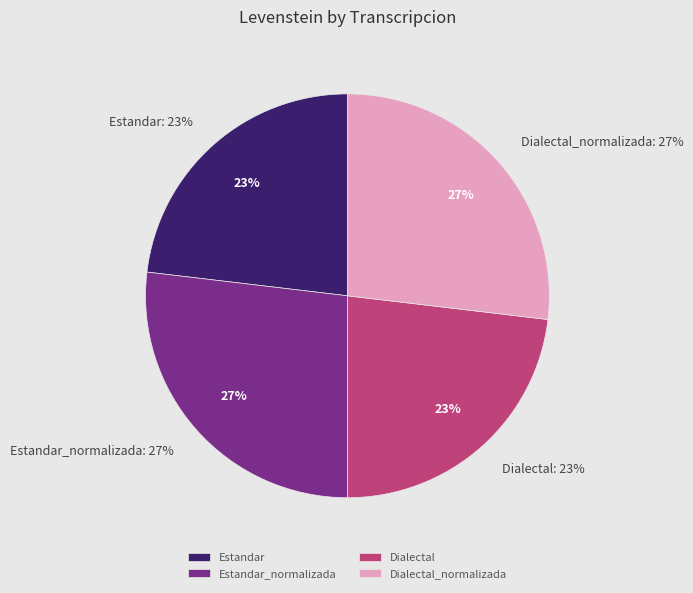

To the nearest percent, what is the difference between the largest and smallest slice percentages?

4%